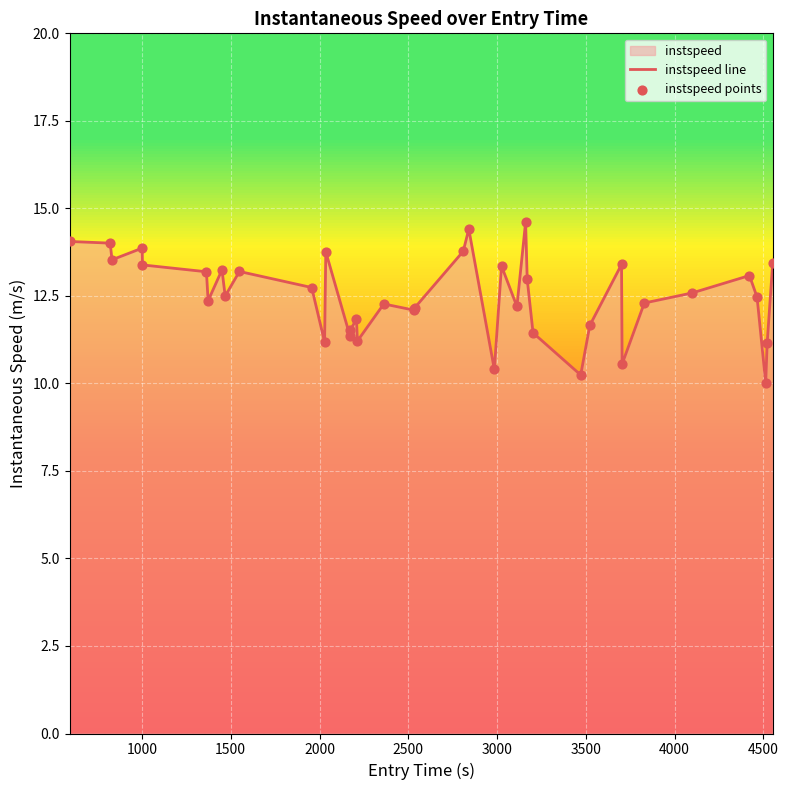

What is the maximum value for instspeed line?

14.6